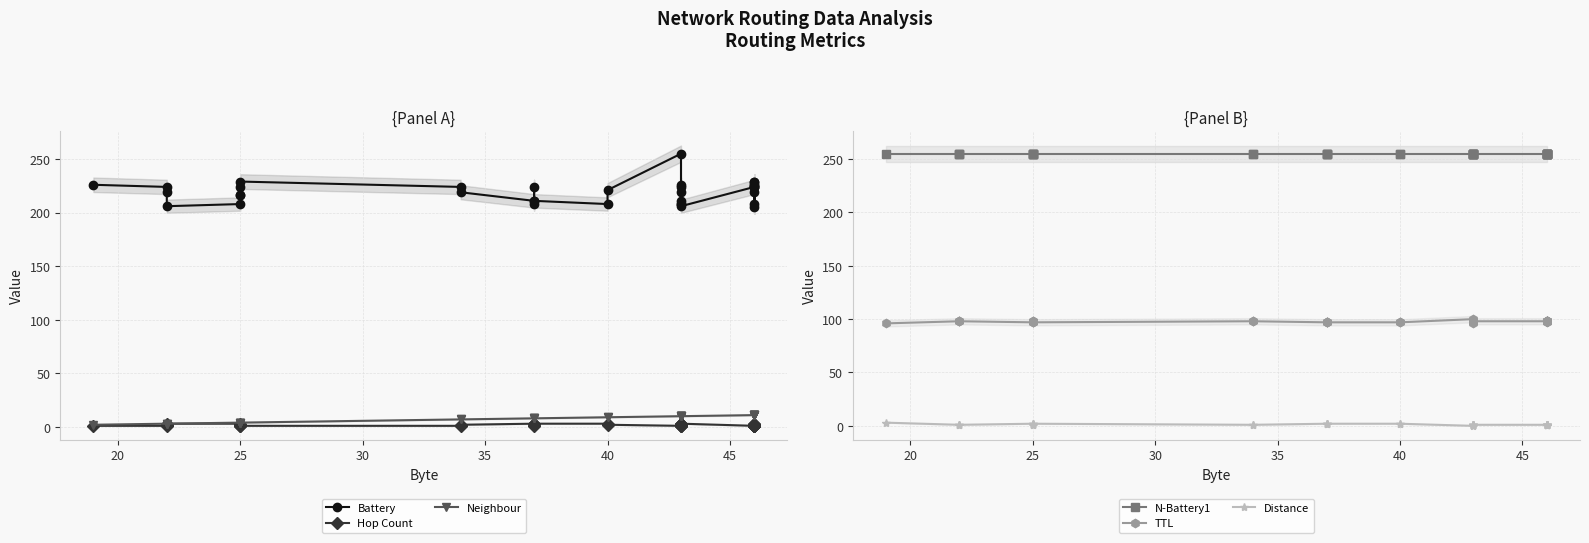

What are all the series names shown in the legend?

Battery, Hop Count, Neighbour, N-Battery1, TTL, Distance